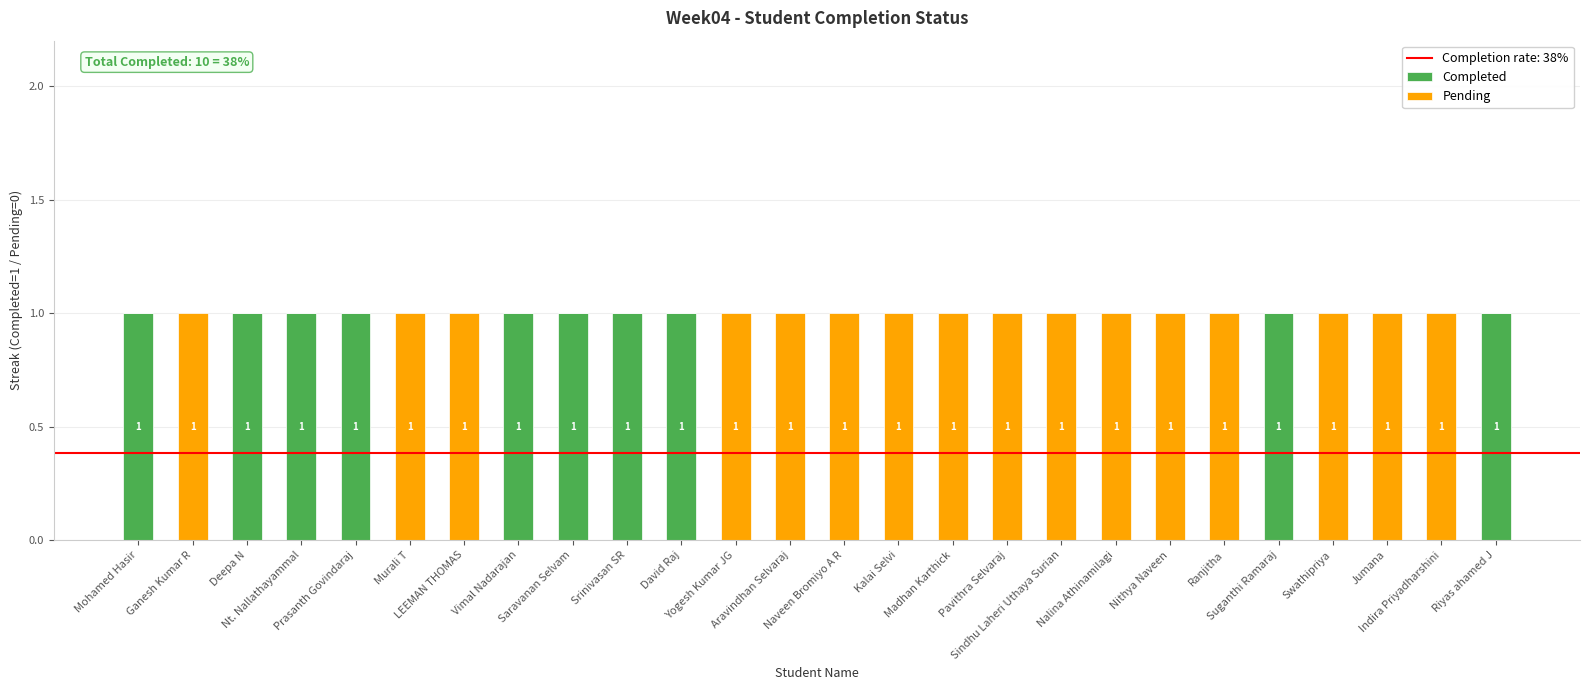

What is the sum of all Completed values?

10